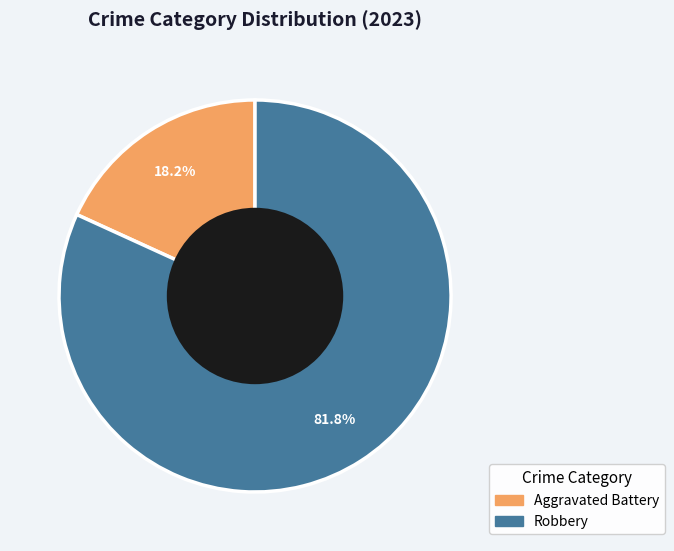

Does any single category account for the majority?

Yes